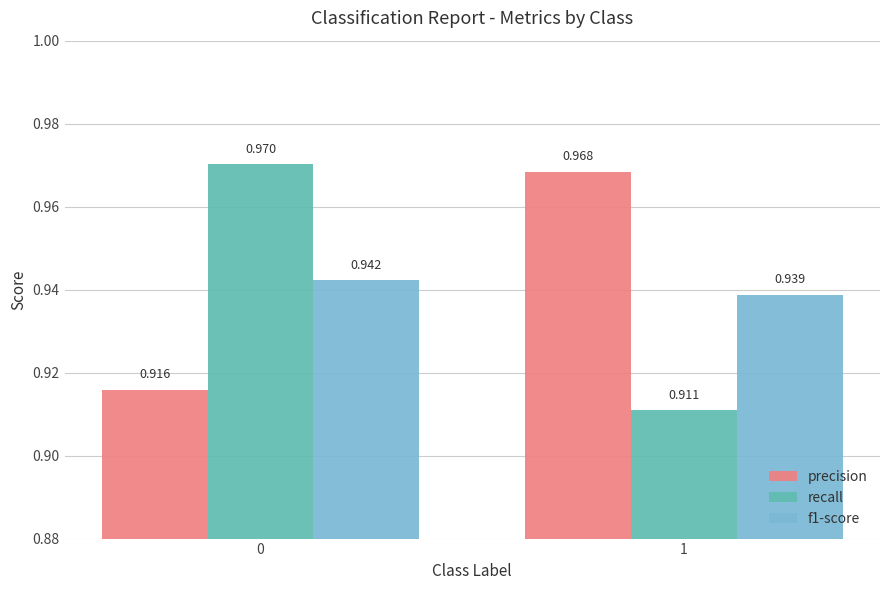

Between 0 and 1, which series saw the biggest shift?

recall